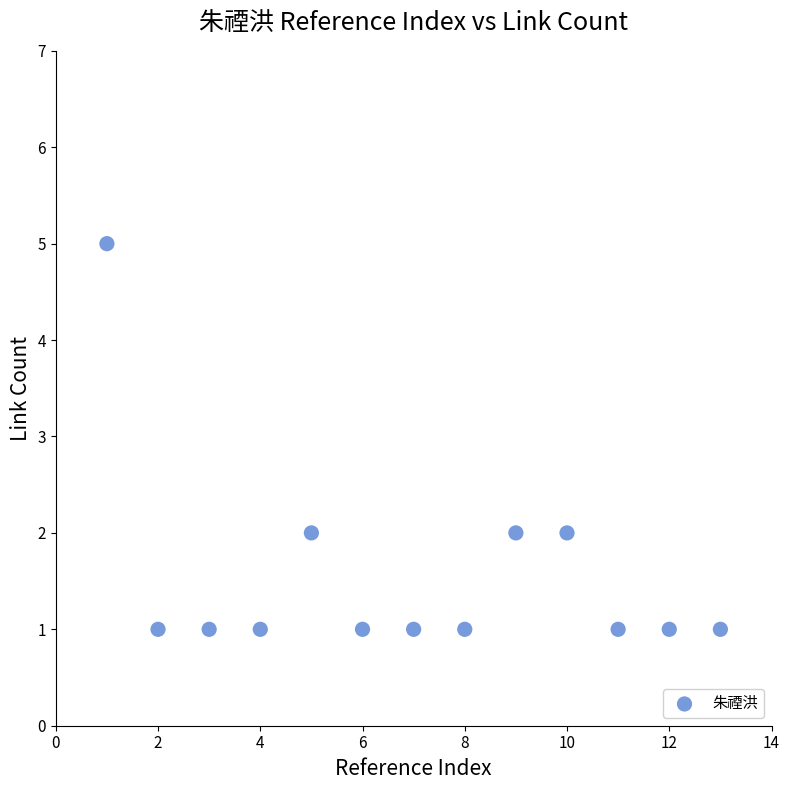

What is the range of Y values (max minus min)?

4